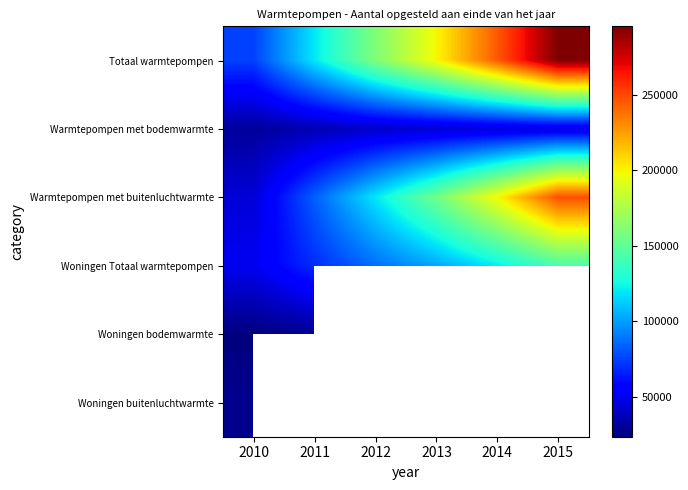

What is the sum of the Warmtepompen met buitenluchtwarmte values at 2014 and 2011?

282366.0